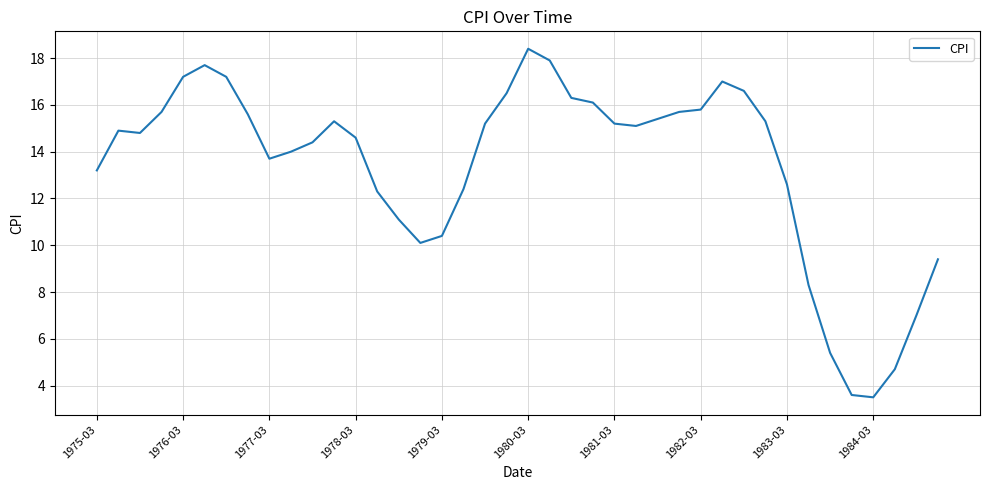

Reading right to left, transcribe all the data shown in this chart.

9.4	7.0	4.7	3.5	3.6	5.4	8.3	12.6	15.3	16.6	17.0	15.8	15.7	15.4	15.1	15.2	16.1	16.3	17.9	18.4	16.5	15.2	12.4	10.4	10.1	11.1	12.3	14.6	15.3	14.4	14.0	13.7	15.6	17.2	17.7	17.2	15.7	14.8	14.9	13.2